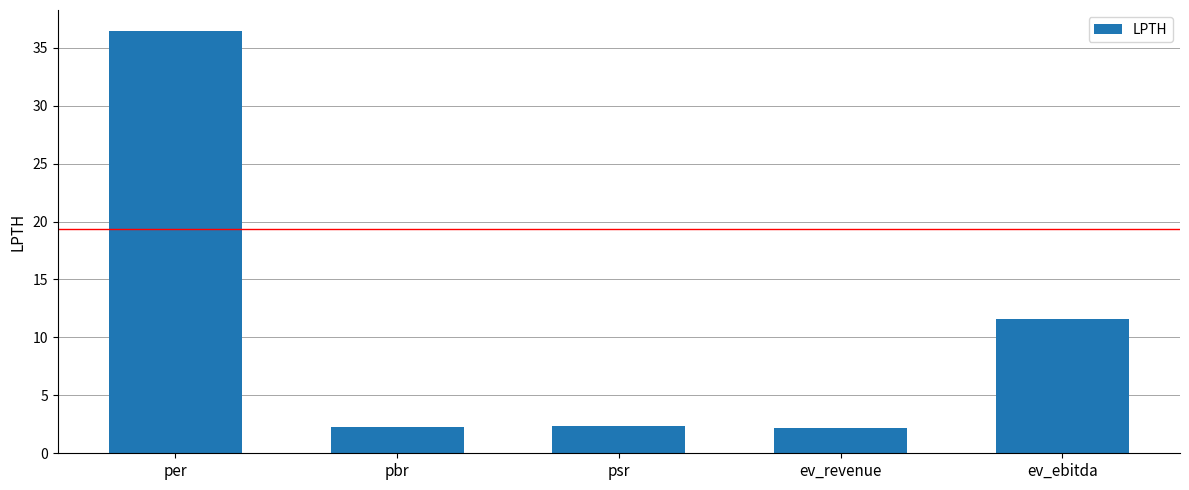

Is it true that the value at pbr is 2.2?

True